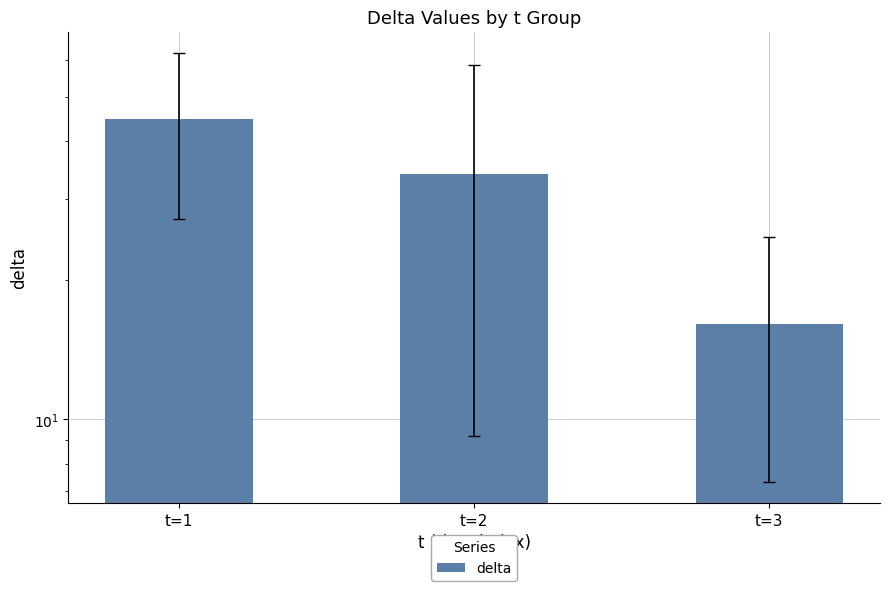

The chart shows a value of 22.4 at t=3. True or false?

False